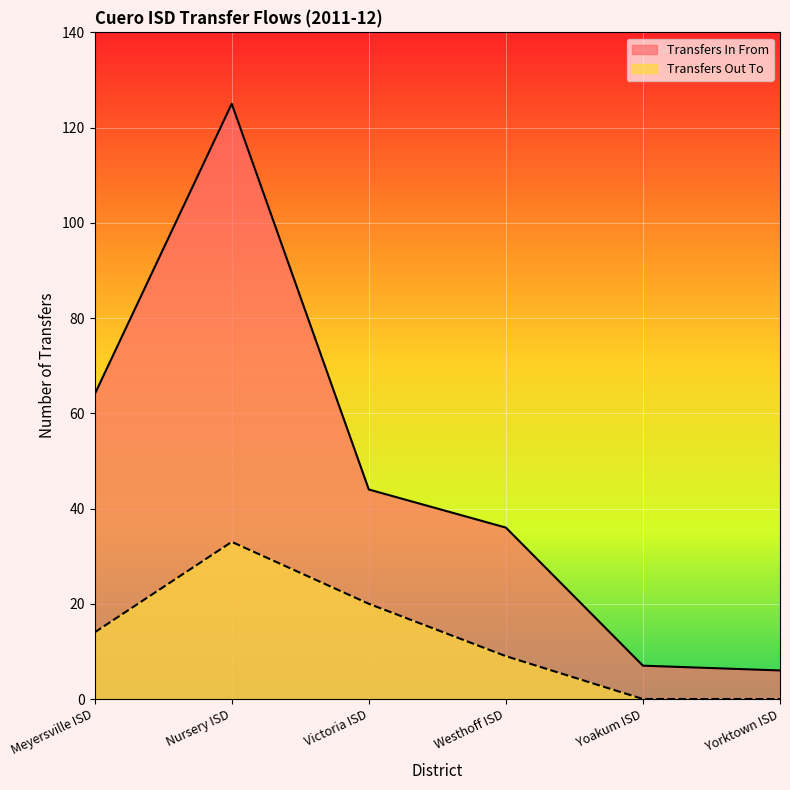

What is the label of the 4th point from the left?

Westhoff ISD